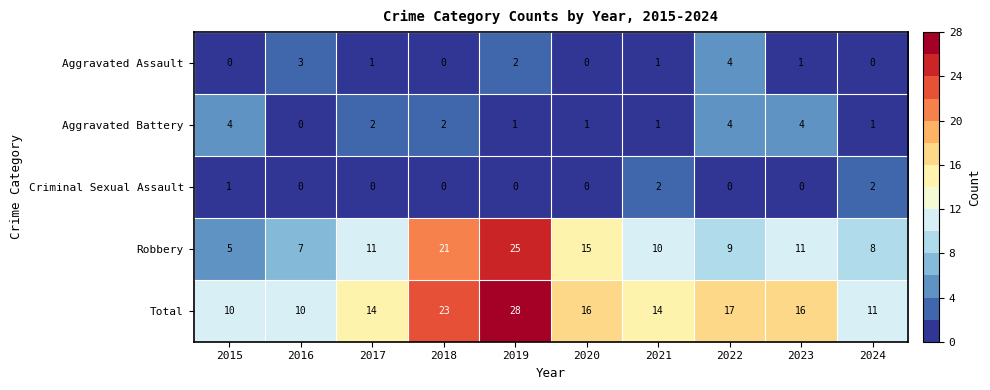

Count the number of categories in the chart.

10